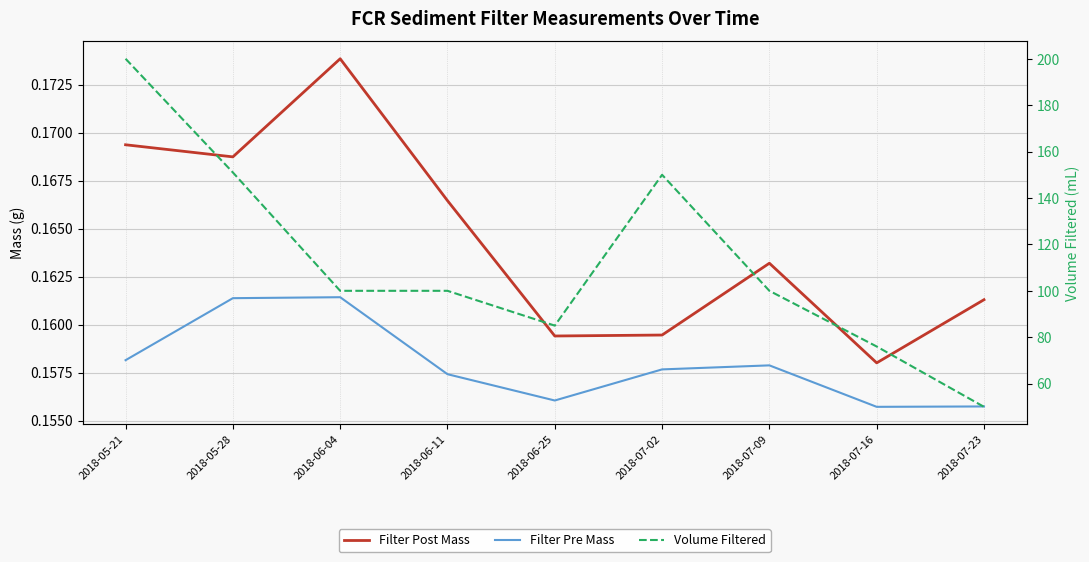

True or false: Filter Pre Mass has more than 1 interior local peaks.

True